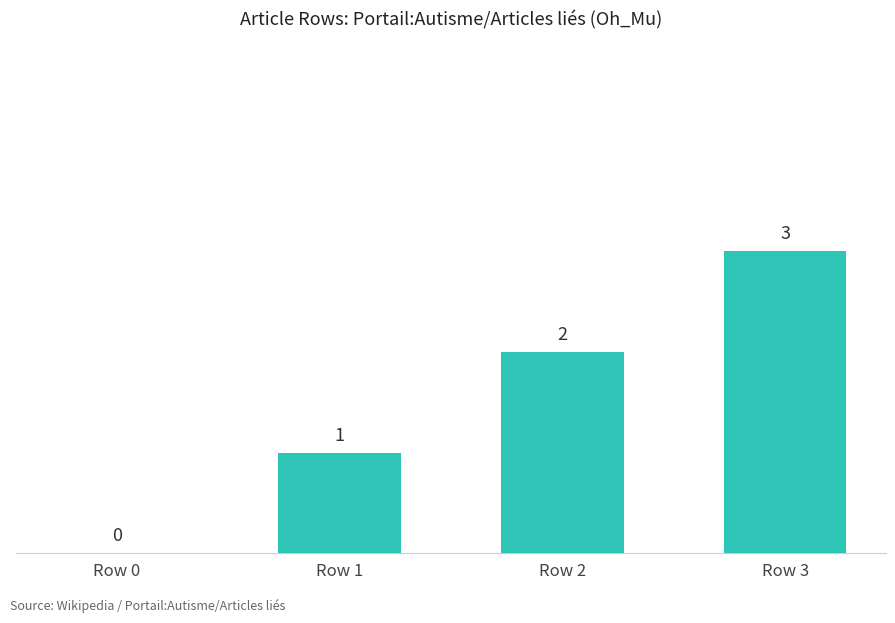

What is the change in value from Row 0 to Row 2?

+2